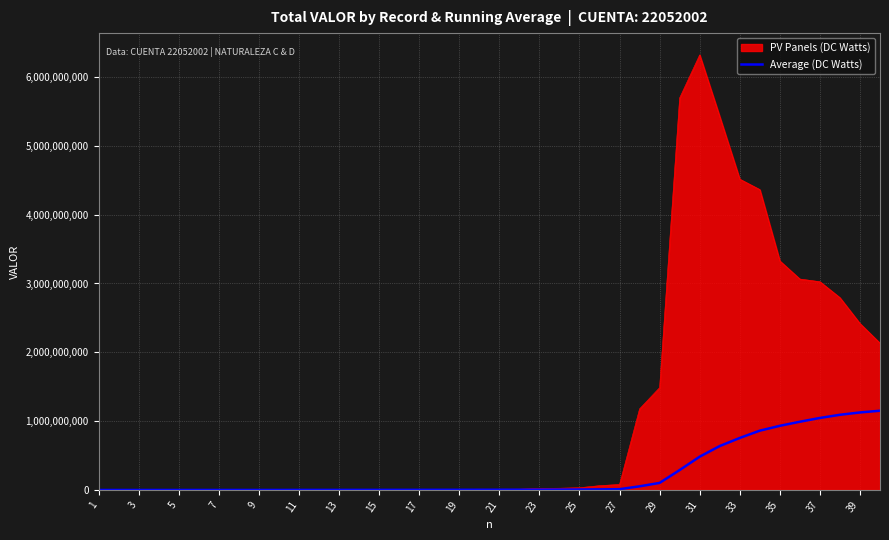

Which series has the largest range (max minus min)?

PV Panels (DC Watts)